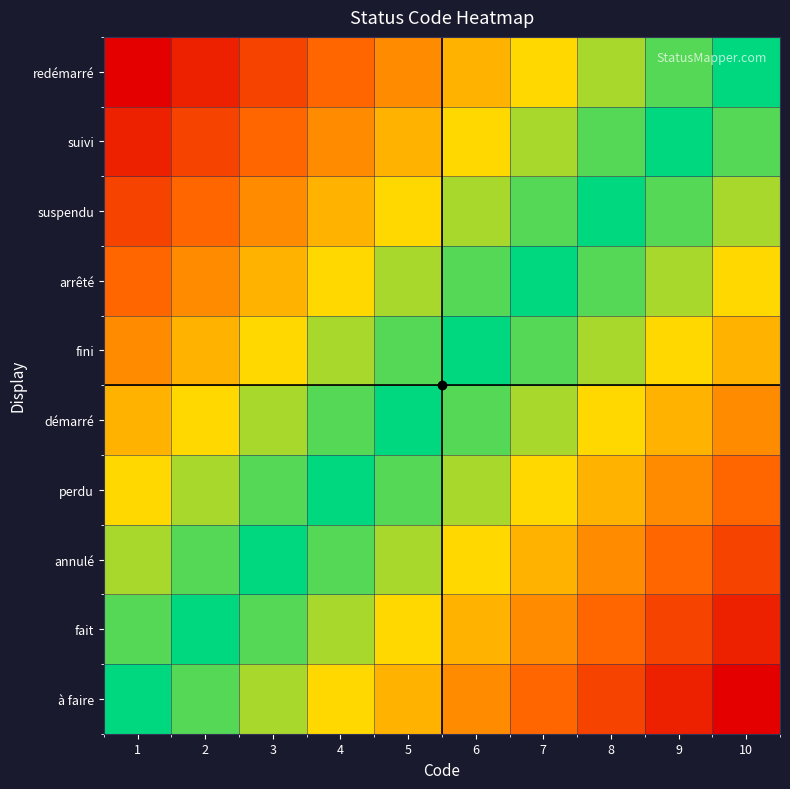

Reading left to right, extract all data points from this chart.

à faire: 1=0.0	2=0.1	3=0.2	4=0.3	5=0.4	6=0.6	7=0.7	8=0.8	9=0.9	10=1.0
fait: 1=0.1	2=0.0	3=0.1	4=0.2	5=0.3	6=0.4	7=0.6	8=0.7	9=0.8	10=0.9
annulé: 1=0.2	2=0.1	3=0.0	4=0.1	5=0.2	6=0.3	7=0.4	8=0.6	9=0.7	10=0.8
perdu: 1=0.3	2=0.2	3=0.1	4=0.0	5=0.1	6=0.2	7=0.3	8=0.4	9=0.6	10=0.7
démarré: 1=0.4	2=0.3	3=0.2	4=0.1	5=0.0	6=0.1	7=0.2	8=0.3	9=0.4	10=0.6
fini: 1=0.6	2=0.4	3=0.3	4=0.2	5=0.1	6=0.0	7=0.1	8=0.2	9=0.3	10=0.4
arrêté: 1=0.7	2=0.6	3=0.4	4=0.3	5=0.2	6=0.1	7=0.0	8=0.1	9=0.2	10=0.3
suspendu: 1=0.8	2=0.7	3=0.6	4=0.4	5=0.3	6=0.2	7=0.1	8=0.0	9=0.1	10=0.2
suivi: 1=0.9	2=0.8	3=0.7	4=0.6	5=0.4	6=0.3	7=0.2	8=0.1	9=0.0	10=0.1
redémarré: 1=1.0	2=0.9	3=0.8	4=0.7	5=0.6	6=0.4	7=0.3	8=0.2	9=0.1	10=0.0